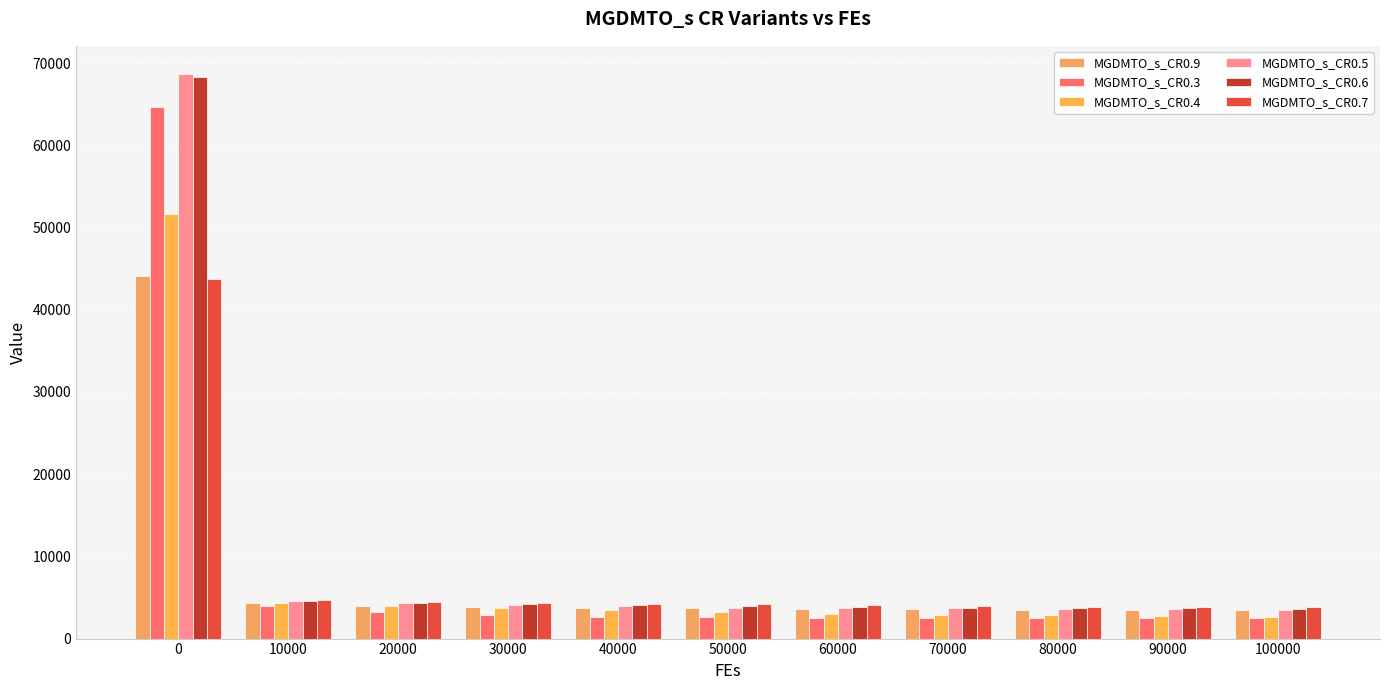

Reading left to right, extract all data points from this chart.

MGDMTO_s_CR0.9: 0=44110.0	10000=4298.8	20000=3999.3	30000=3861.6	40000=3747.7	50000=3706.7	60000=3637.3	70000=3577.5	80000=3533.4	90000=3475.2	100000=3423.5
MGDMTO_s_CR0.3: 0=64660.8	10000=3920.4	20000=3224.8	30000=2826.3	40000=2682.2	50000=2630.2	60000=2556.8	70000=2555.1	80000=2555.0	90000=2555.0	100000=2555.0
MGDMTO_s_CR0.4: 0=51576.4	10000=4301.6	20000=3904.4	30000=3685.5	40000=3451.9	50000=3205.2	60000=3037.1	70000=2898.3	80000=2822.0	90000=2736.7	100000=2666.1
MGDMTO_s_CR0.5: 0=68655.3	10000=4595.8	20000=4276.1	30000=4074.0	40000=3984.3	50000=3746.9	60000=3718.2	70000=3668.5	80000=3607.2	90000=3547.3	100000=3488.9
MGDMTO_s_CR0.6: 0=68319.7	10000=4598.9	20000=4313.6	30000=4211.5	40000=4089.0	50000=3993.9	60000=3851.8	70000=3777.0	80000=3697.7	90000=3678.4	100000=3632.5
MGDMTO_s_CR0.7: 0=43786.4	10000=4679.8	20000=4460.8	30000=4330.9	40000=4210.6	50000=4150.8	60000=4034.7	70000=3965.3	80000=3887.4	90000=3874.0	100000=3835.8